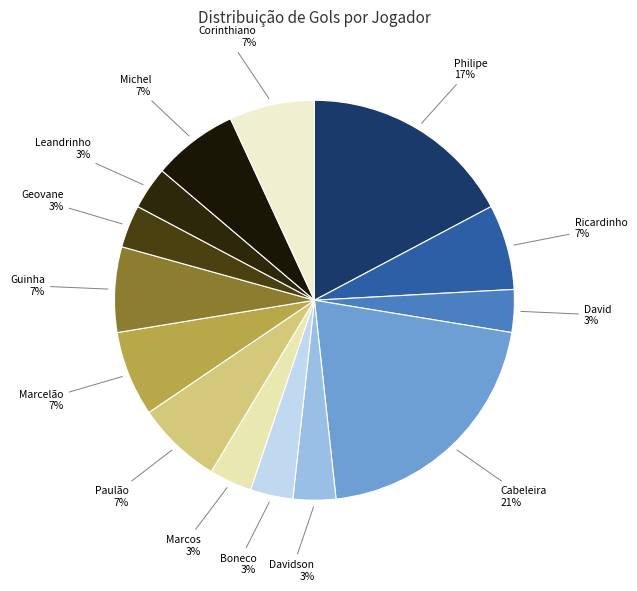

Combined, do Cabeleira and Leandrinho account for over 50%?

No